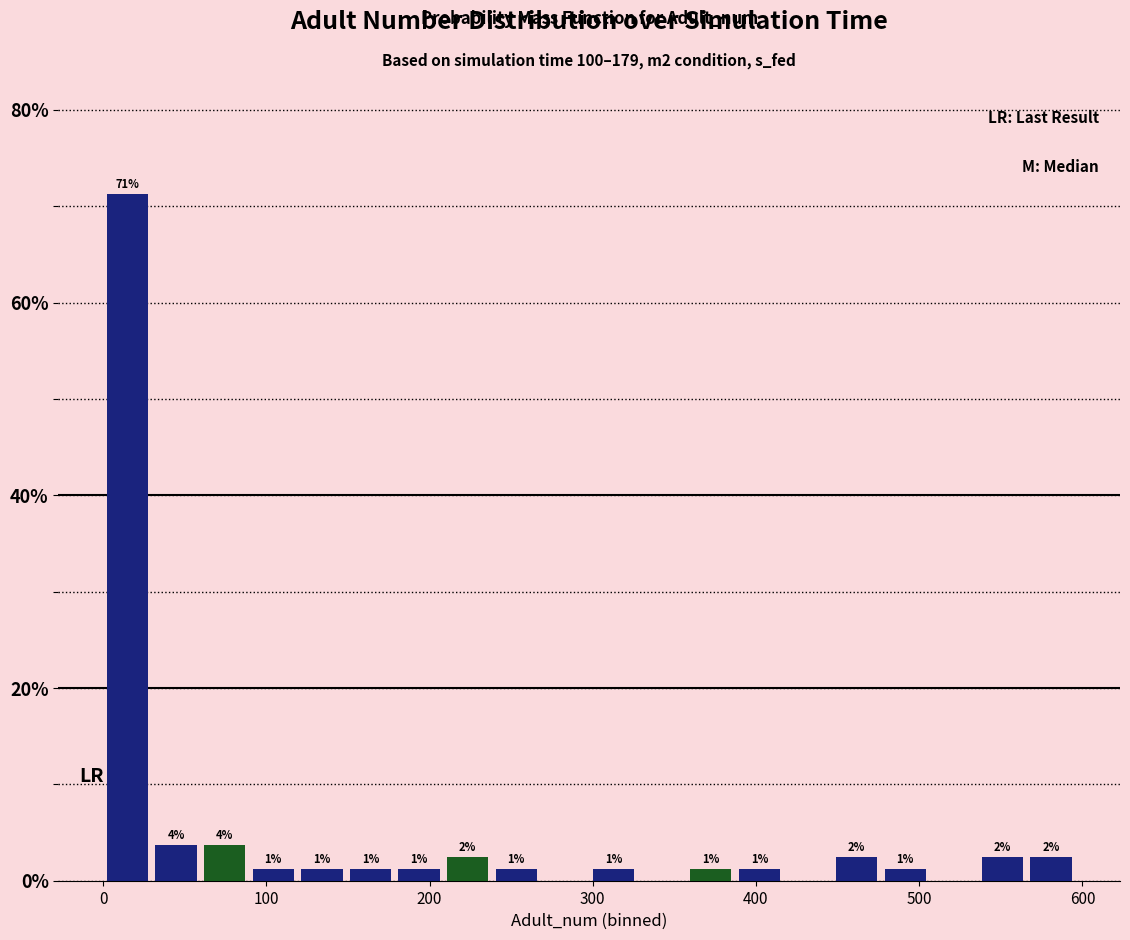

Read against the x-axis, roughly where is the centre of the tallest bar?

10